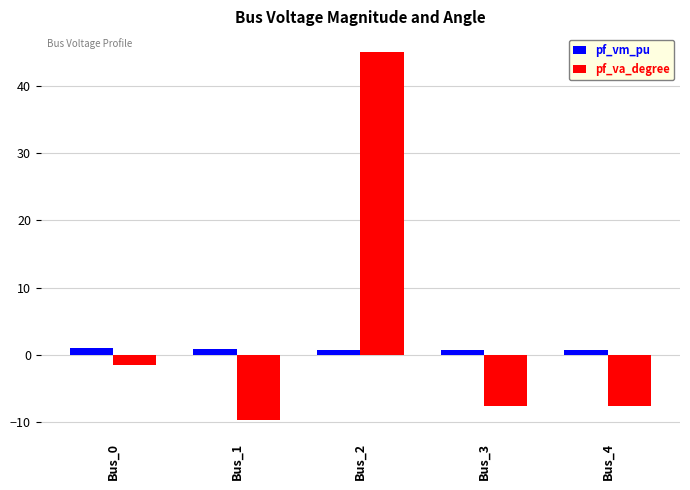

Where is pf_va_degree nearest to the value 17?

Bus_0